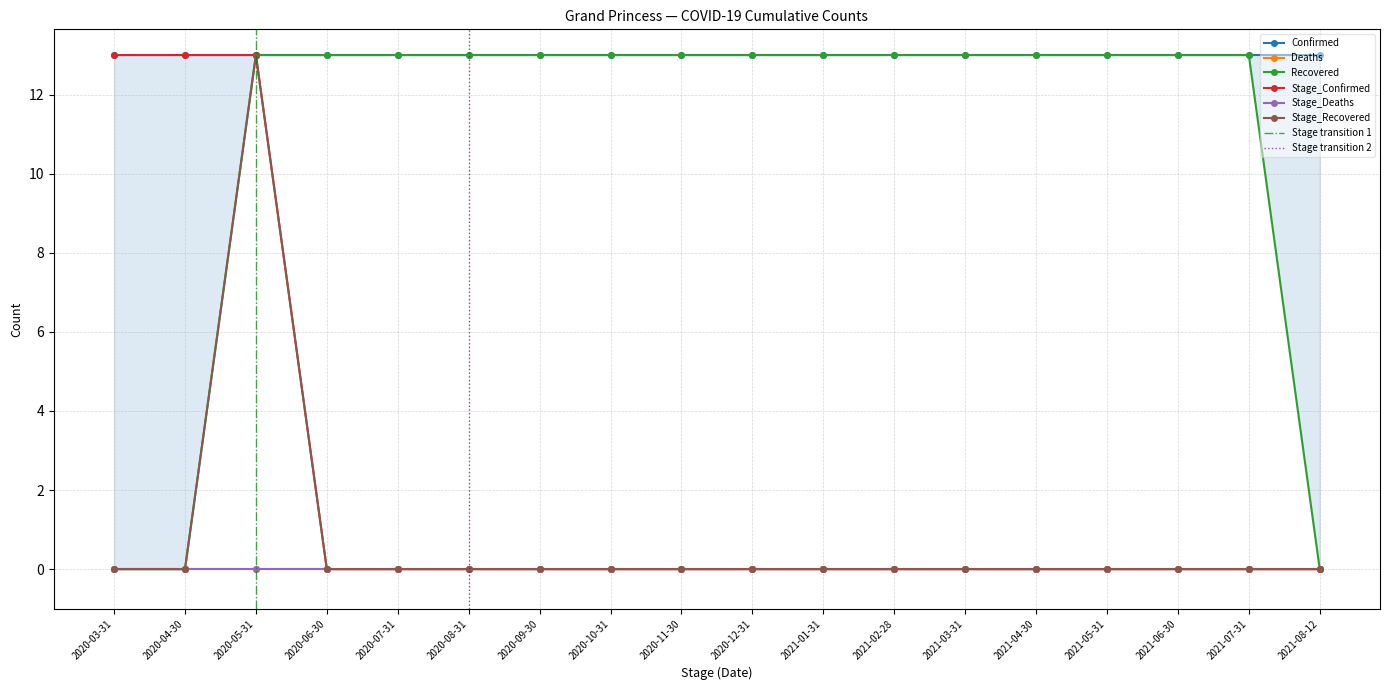

True or false: Stage_Recovered and Recovered cross at least once.

False